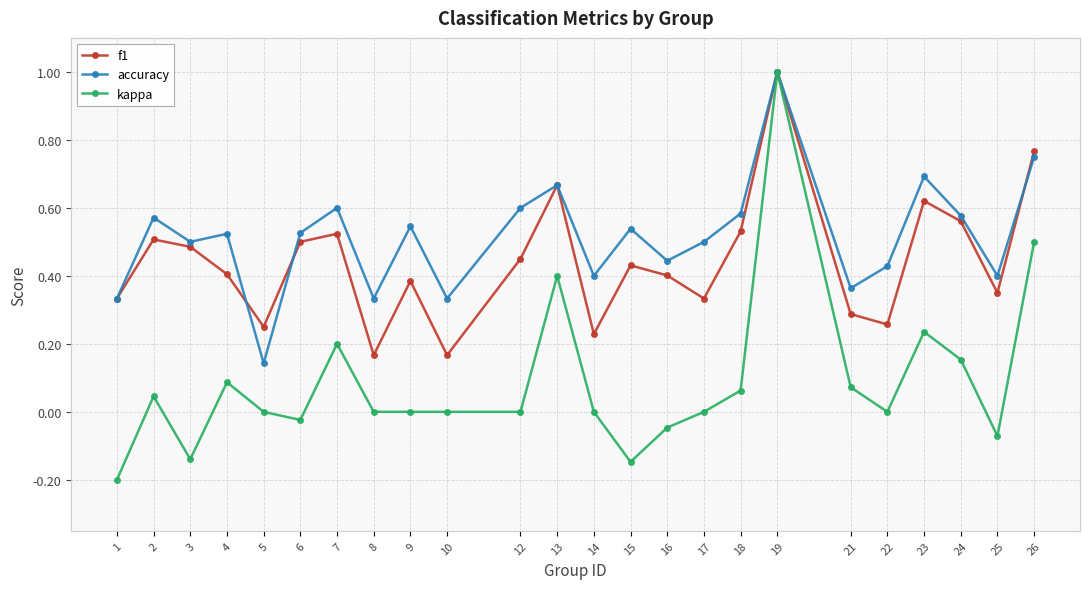

The f1 series shows 0.4 at 4. True or false?

True